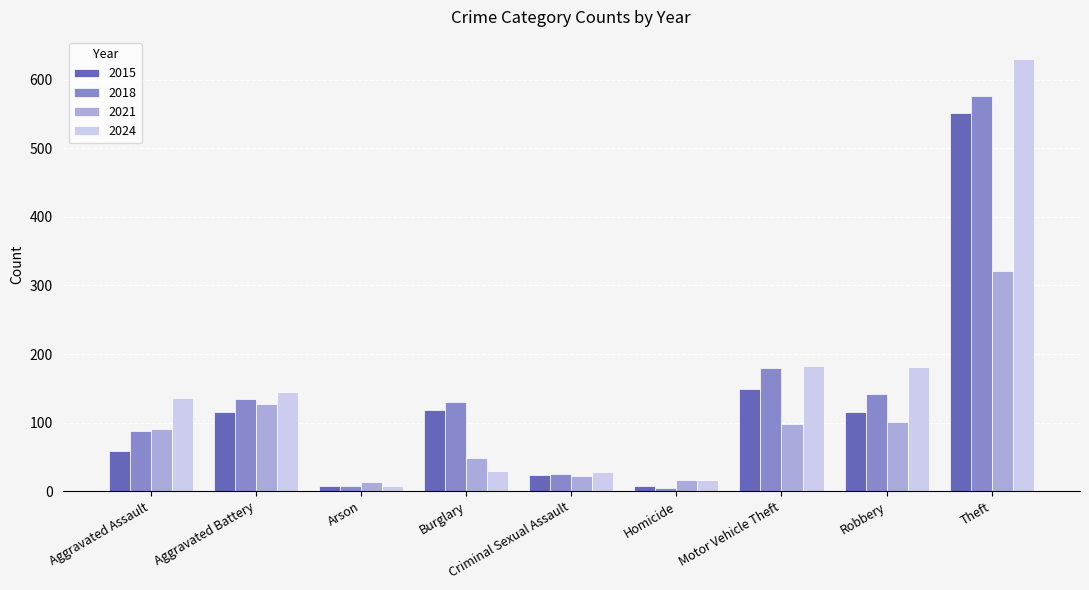

At which label is 2021 closest to 167?

Aggravated Battery